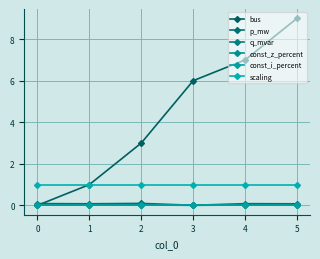

Rank the series at 2 from highest to lowest value.

bus, scaling, p_mw, q_mvar, const_z_percent, const_i_percent